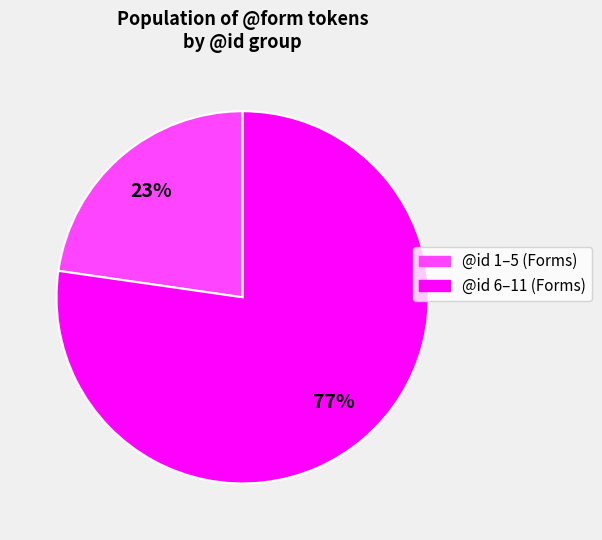

What percentage is the @id 1–5 (Forms) slice, to the nearest percent?

23%